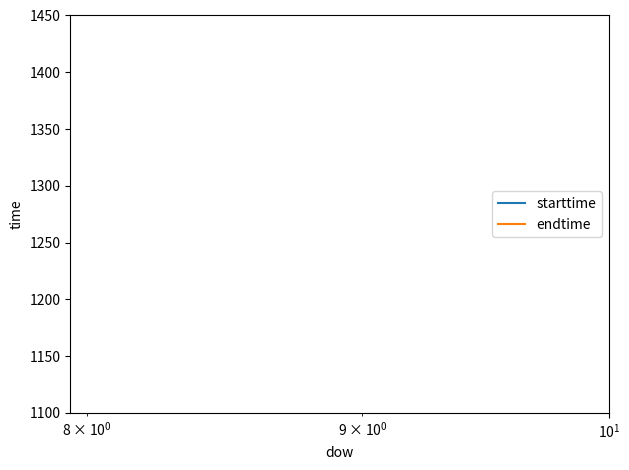

True or false: endtime and starttime cross at least once.

False